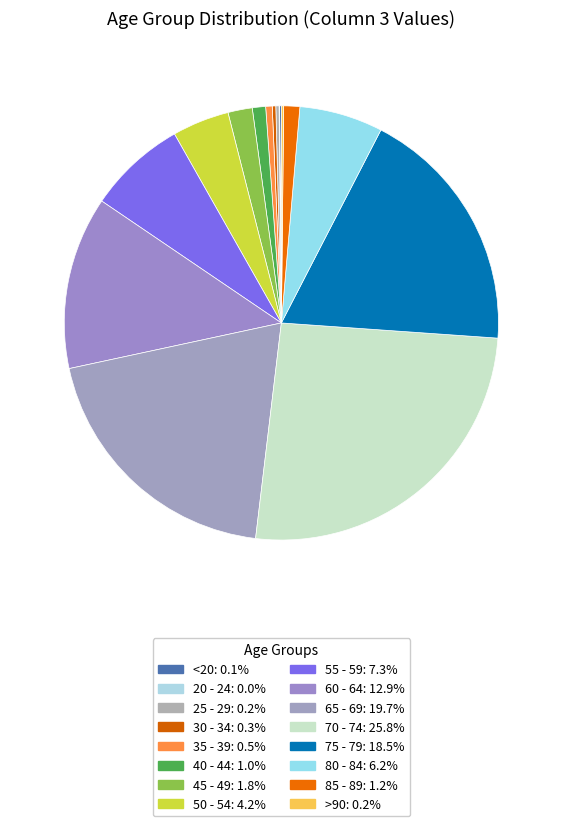

The 45 - 49 slice represents 2% of the pie. True or false?

True